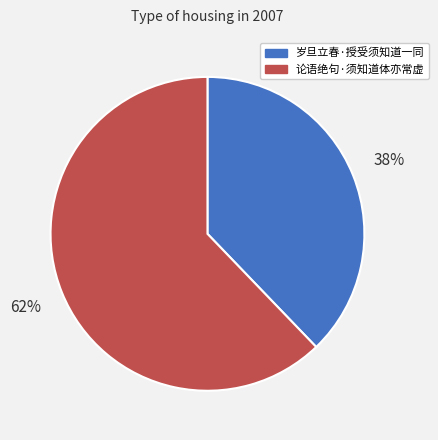

Do 论语绝句·须知道体亦常虚 and 岁旦立春·授受须知道一同 together represent more than half of the pie?

Yes